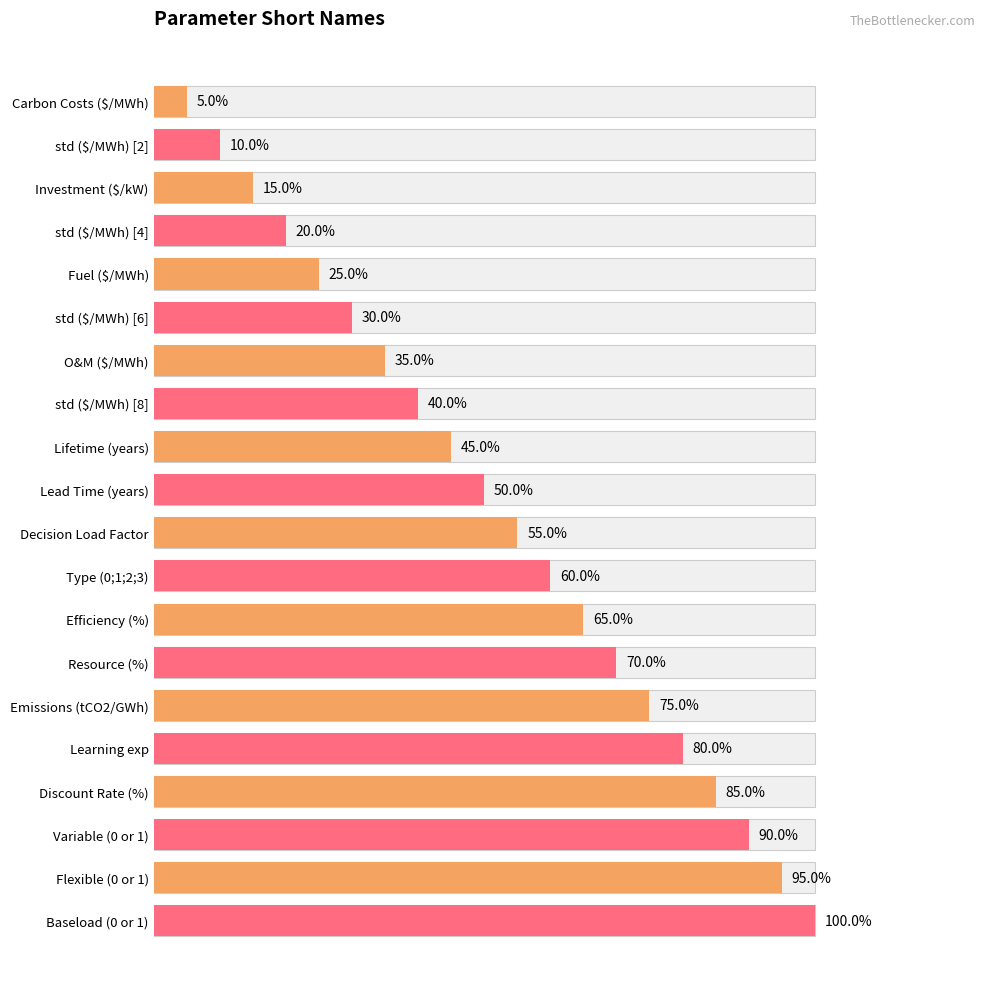

Approximately how many times larger is the value at Flexible (0 or 1) compared to Carbon Costs ($/MWh)?

19.0